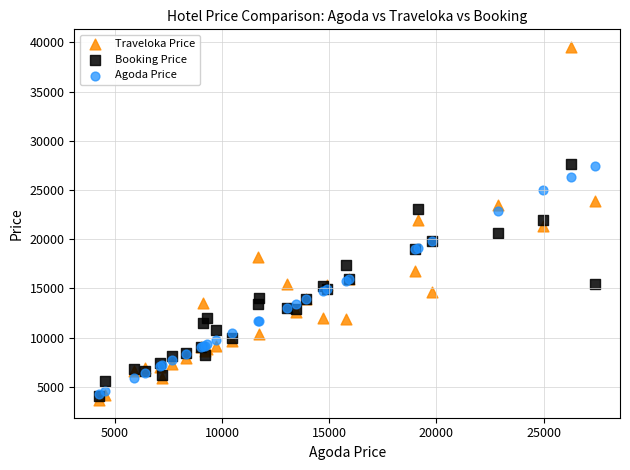

Which series reaches the minimum Y coordinate?

Traveloka Price